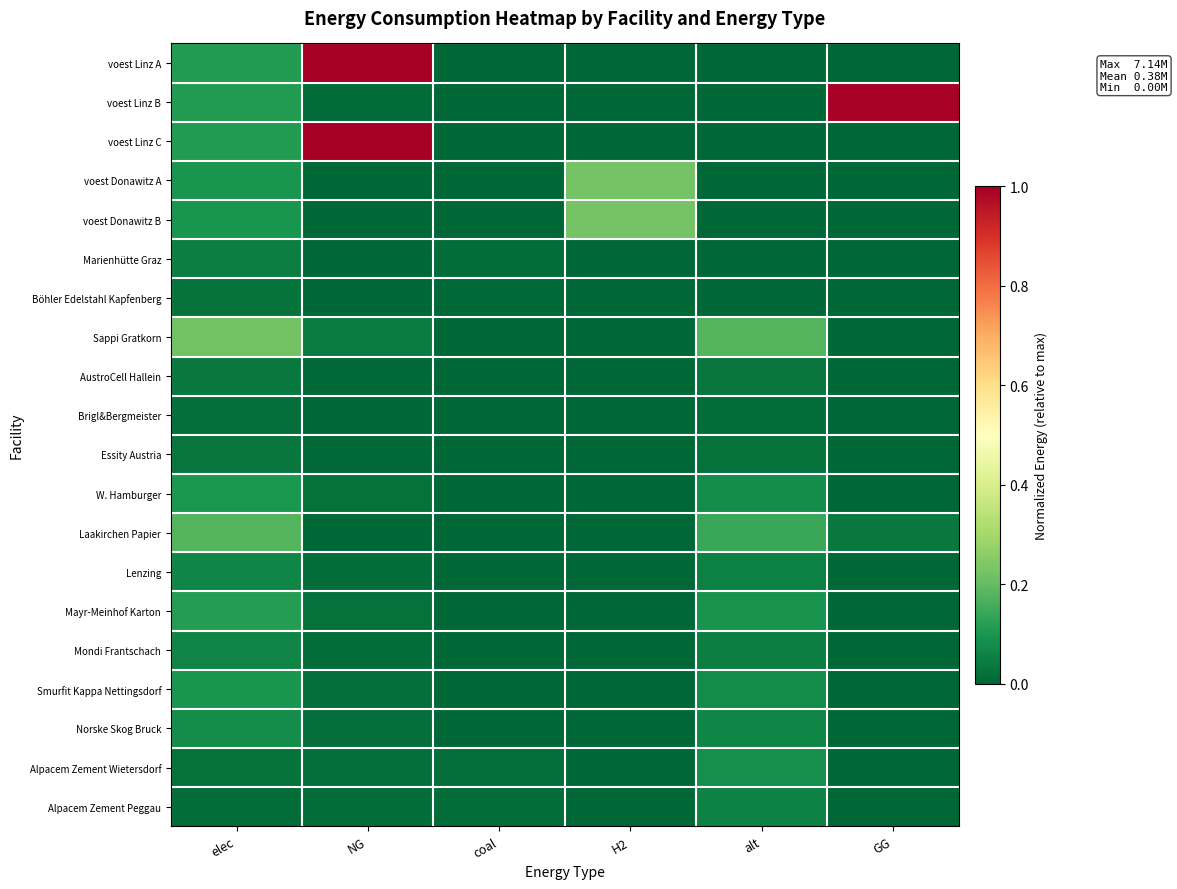

Reading left to right, list all the values displayed in this chart.

voest Linz A: elec=0.1	NG=1.0	coal=0.0	H2=0.0	alt=0.0	GG=0.0
voest Linz B: elec=0.1	NG=0.0	coal=0.0	H2=0.0	alt=0.0	GG=1.0
voest Linz C: elec=0.1	NG=1.0	coal=0.0	H2=0.0	alt=0.0	GG=0.0
voest Donawitz A: elec=0.1	NG=0.0	coal=0.0	H2=0.2	alt=0.0	GG=0.0
voest Donawitz B: elec=0.1	NG=0.0	coal=0.0	H2=0.2	alt=0.0	GG=0.0
Marienhütte Graz: elec=0.1	NG=0.0	coal=0.0	H2=0.0	alt=0.0	GG=0.0
Böhler Edelstahl Kapfenberg: elec=0.0	NG=0.0	coal=0.0	H2=0.0	alt=0.0	GG=0.0
Sappi Gratkorn: elec=0.2	NG=0.0	coal=0.0	H2=0.0	alt=0.2	GG=0.0
AustroCell Hallein: elec=0.0	NG=0.0	coal=0.0	H2=0.0	alt=0.0	GG=0.0
Brigl&Bergmeister: elec=0.0	NG=0.0	coal=0.0	H2=0.0	alt=0.0	GG=0.0
Essity Austria: elec=0.0	NG=0.0	coal=0.0	H2=0.0	alt=0.0	GG=0.0
W. Hamburger: elec=0.1	NG=0.0	coal=0.0	H2=0.0	alt=0.1	GG=0.0
Laakirchen Papier: elec=0.2	NG=0.0	coal=0.0	H2=0.0	alt=0.1	GG=0.0
Lenzing: elec=0.1	NG=0.0	coal=0.0	H2=0.0	alt=0.1	GG=0.0
Mayr-Meinhof Karton: elec=0.1	NG=0.0	coal=0.0	H2=0.0	alt=0.1	GG=0.0
Mondi Frantschach: elec=0.1	NG=0.0	coal=0.0	H2=0.0	alt=0.0	GG=0.0
Smurfit Kappa Nettingsdorf: elec=0.1	NG=0.0	coal=0.0	H2=0.0	alt=0.1	GG=0.0
Norske Skog Bruck: elec=0.1	NG=0.0	coal=0.0	H2=0.0	alt=0.1	GG=0.0
Alpacem Zement Wietersdorf: elec=0.0	NG=0.0	coal=0.0	H2=0.0	alt=0.1	GG=0.0
Alpacem Zement Peggau: elec=0.0	NG=0.0	coal=0.0	H2=0.0	alt=0.1	GG=0.0